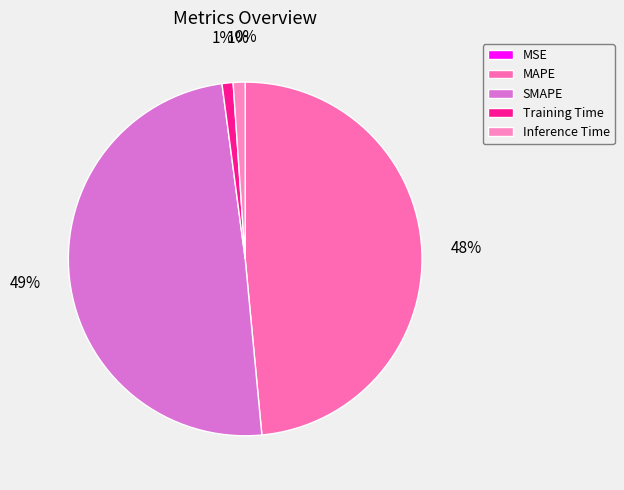

Which slice is the smallest?

MSE